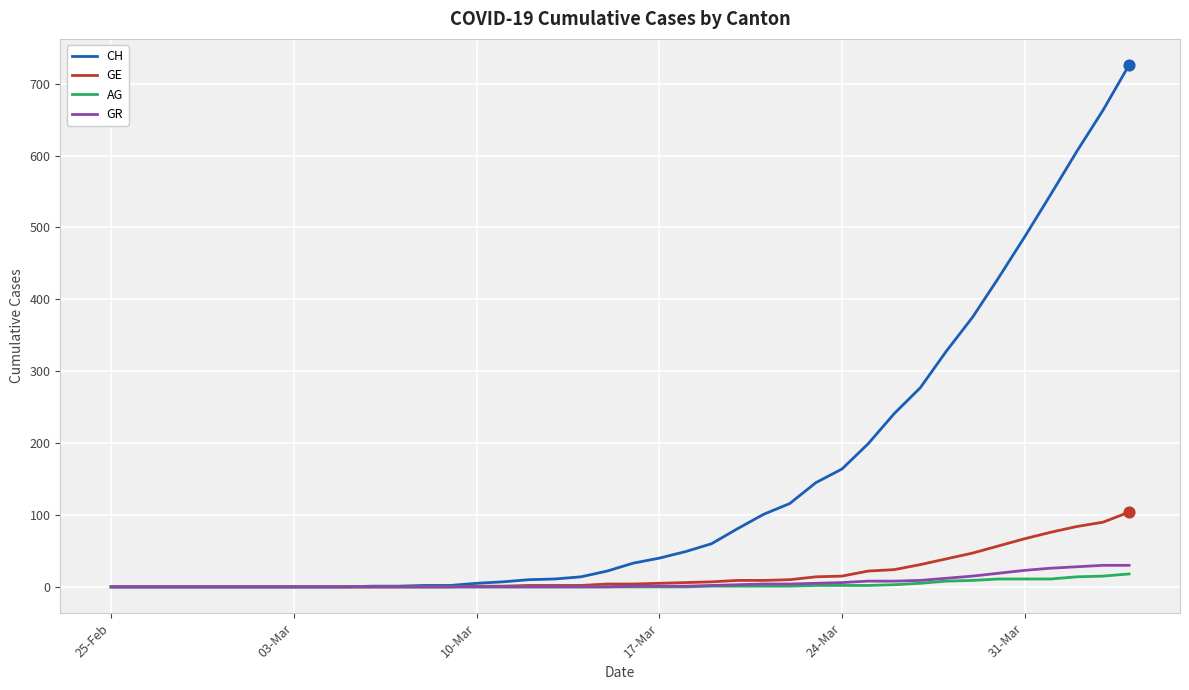

Which series has the largest range (max minus min)?

CH